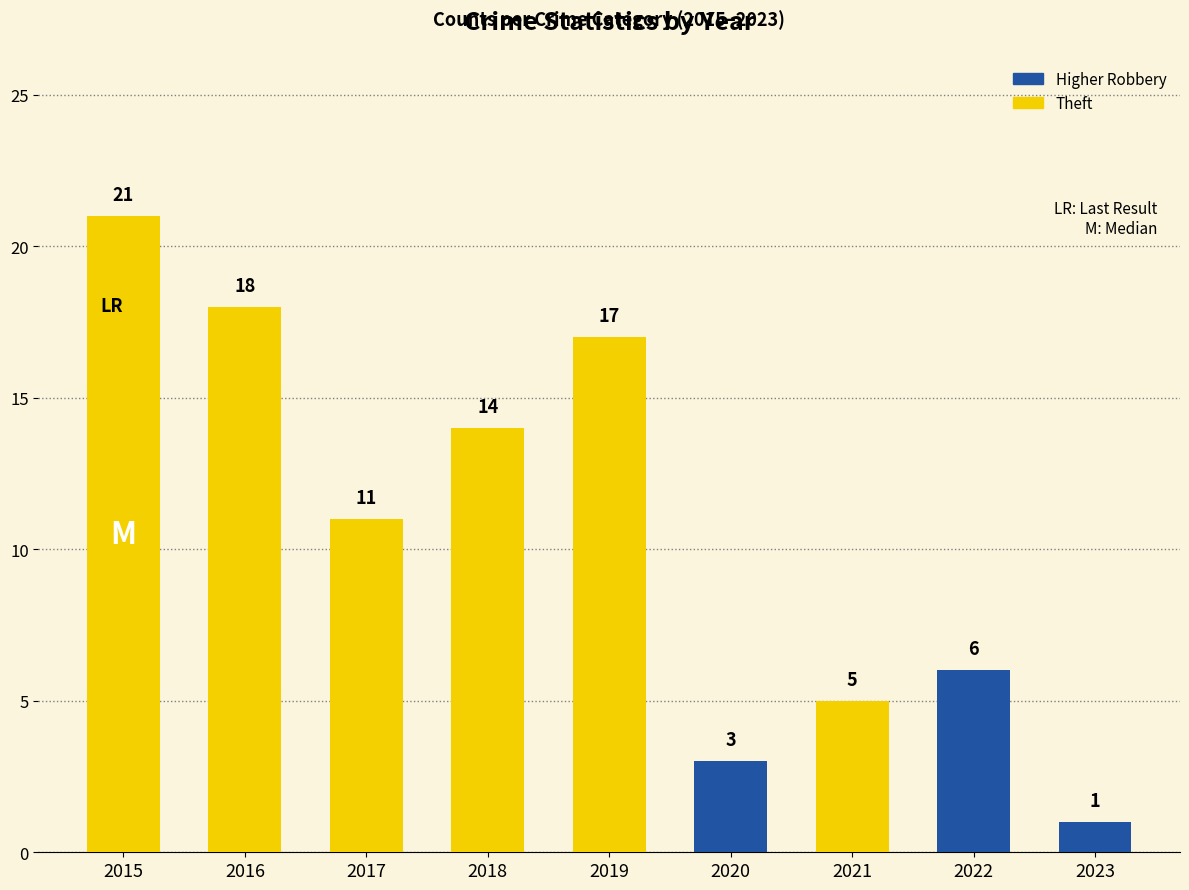

Are the bars grouped side by side (vs. stacked)?

No